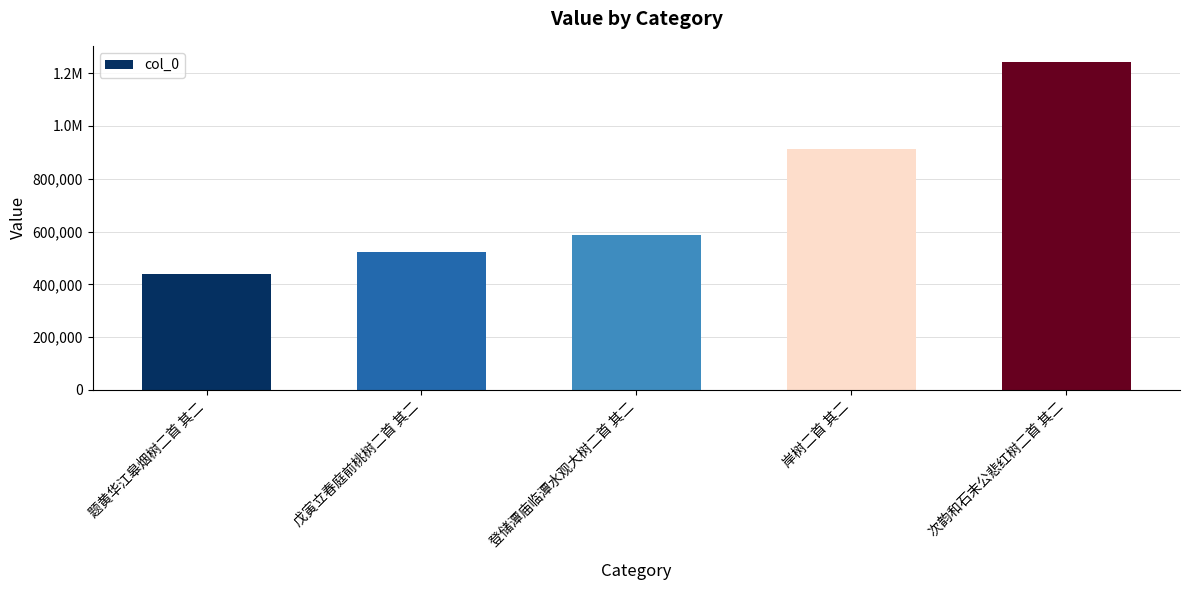

What is the smallest value displayed?

437760